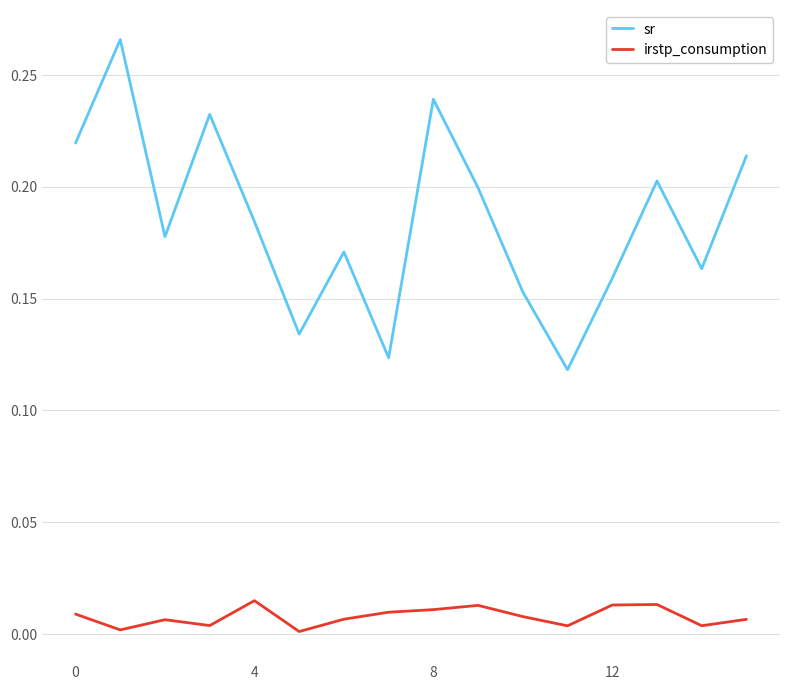

List the series in order of their overall mean, lowest first.

irstp_consumption, sr